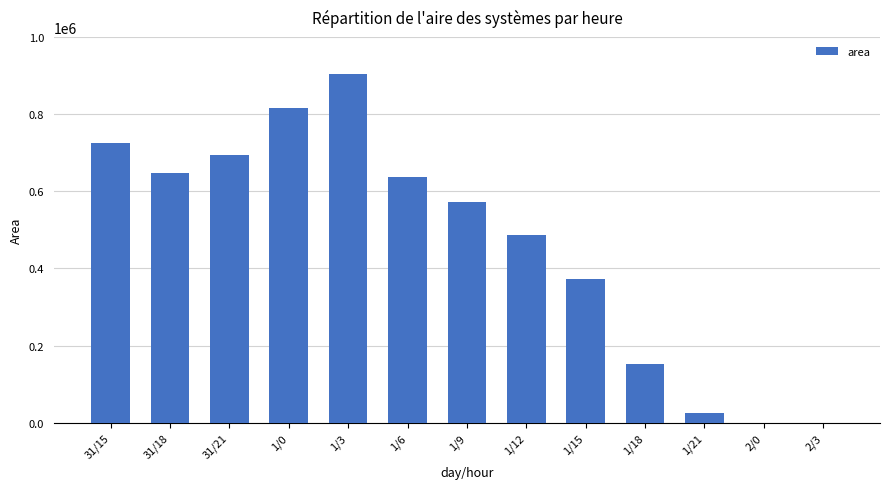

The chart shows a value of 625 at 2/0. True or false?

True